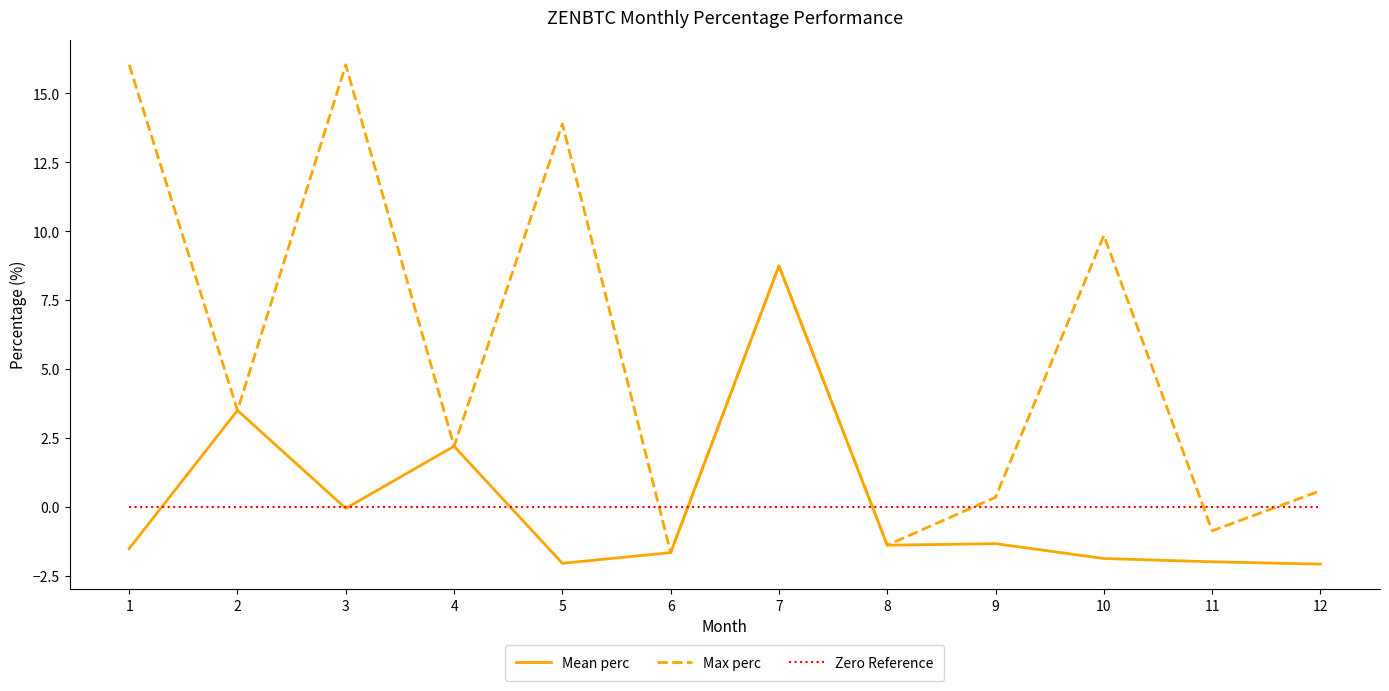

In Max perc, how many points are higher than both neighbors (excluding endpoints)?

4